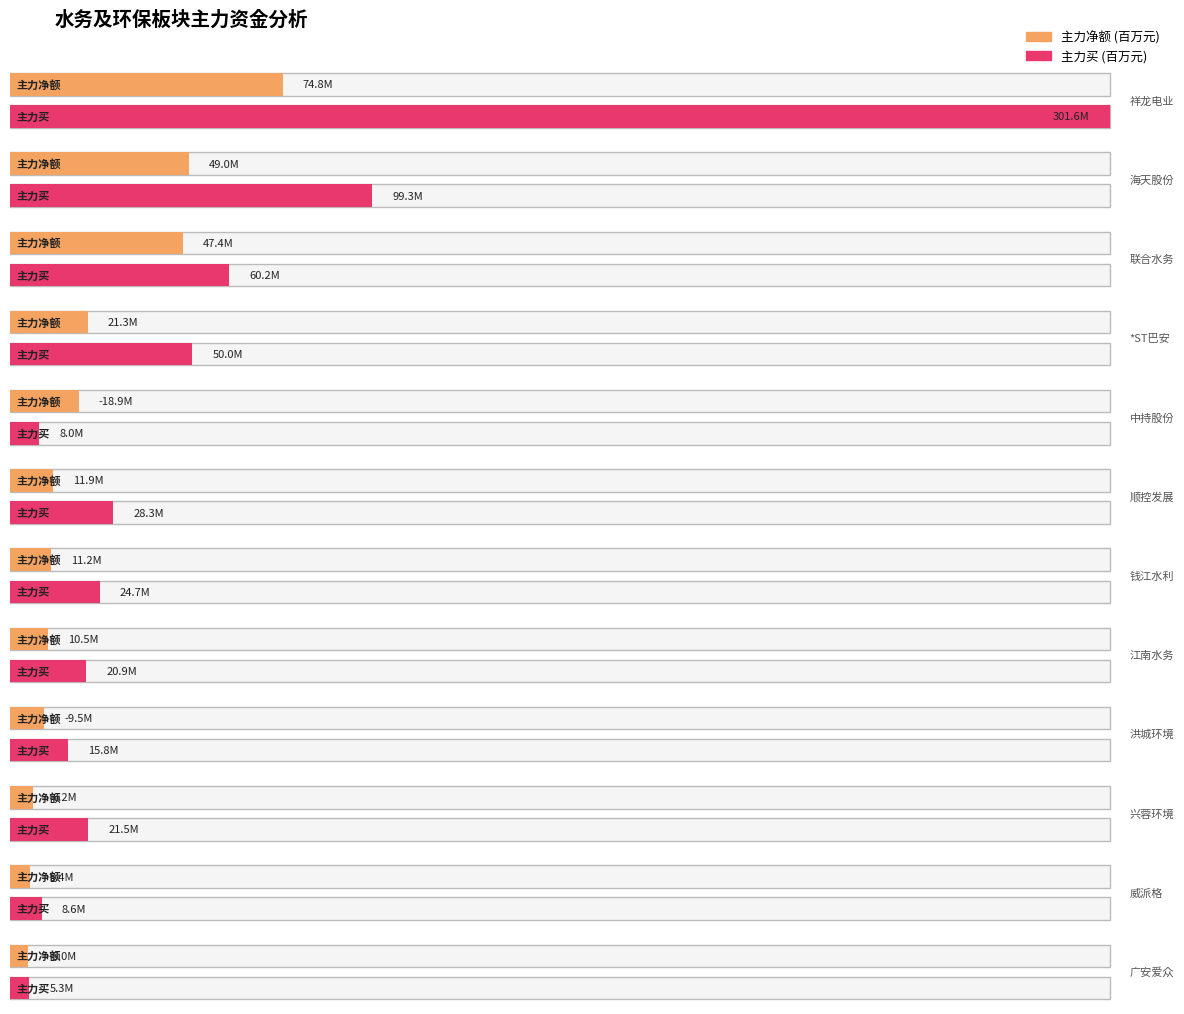

Which has a higher value, 中持股份 or 祥龙电业?

祥龙电业